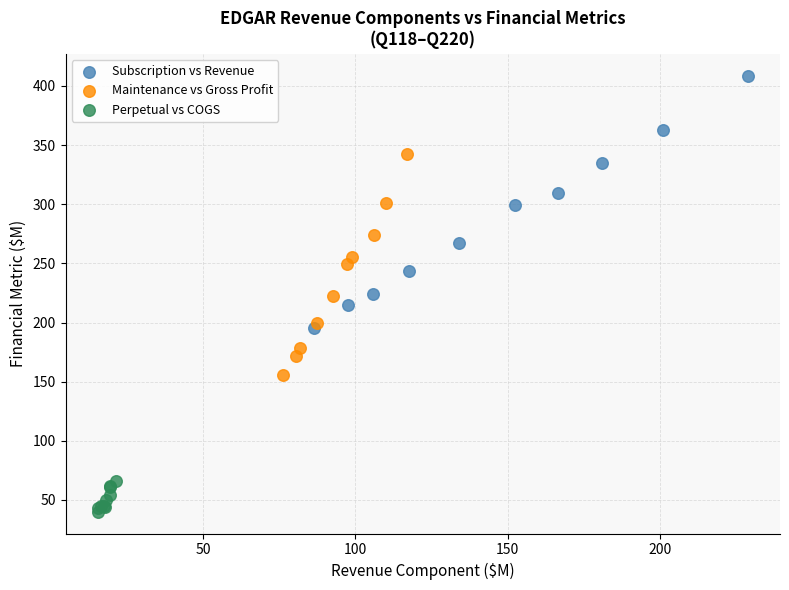

Which series contains the highest Y value?

Subscription vs Revenue